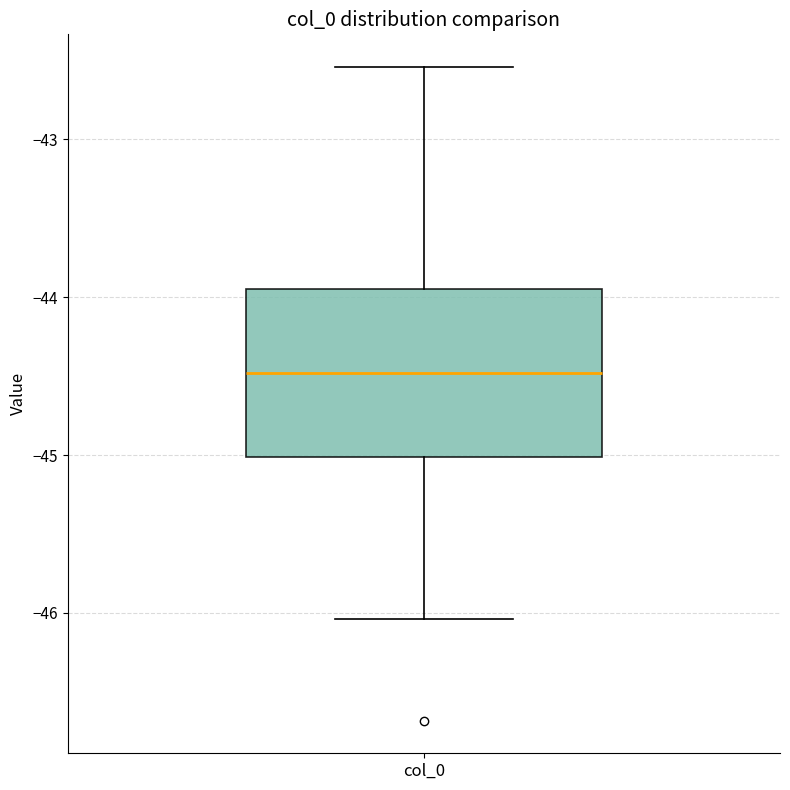

Transcribe this box plot: give where the median line is, the range the box spans, and where the two whiskers end, as read against the y-axis. The values are not printed on the chart, so give them approximately, as read against the axis.

median -44.5, box -45.0 to -44.0, whiskers -46.0 to -42.5